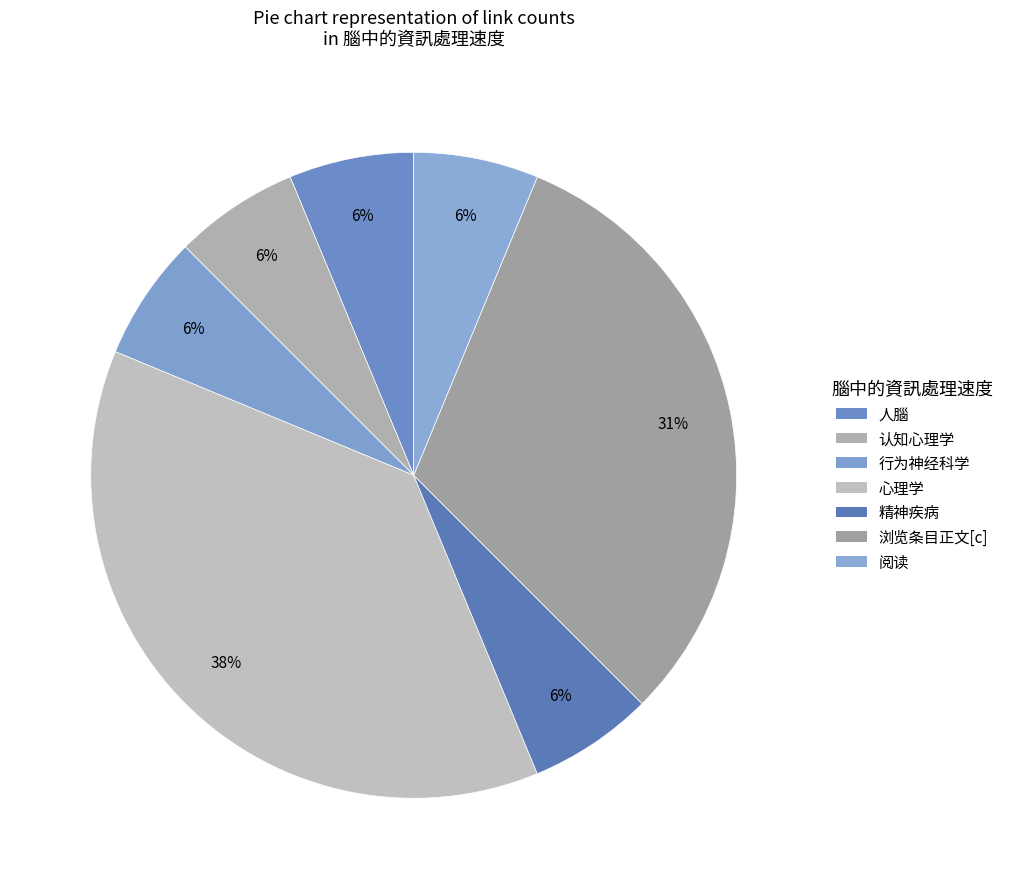

How many slices are in this pie chart?

7